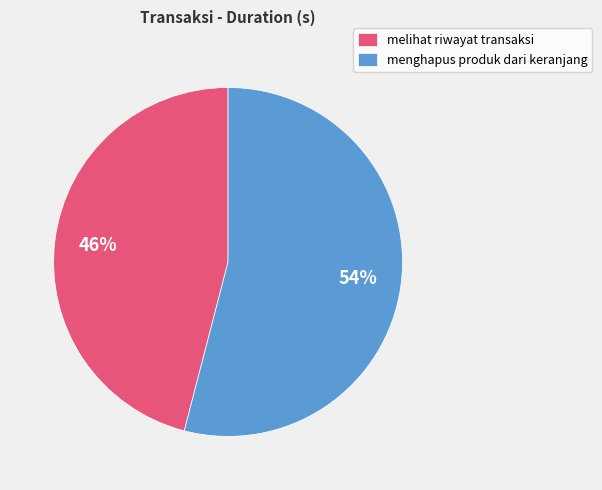

To the nearest percent, what is the average slice percentage?

50%